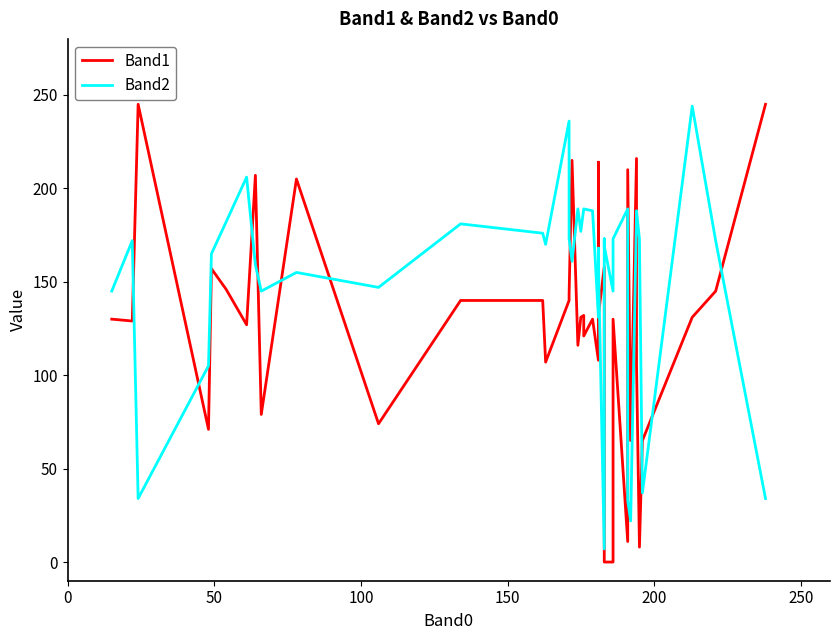

The Band1 series shows 208 at 12. True or false?

False